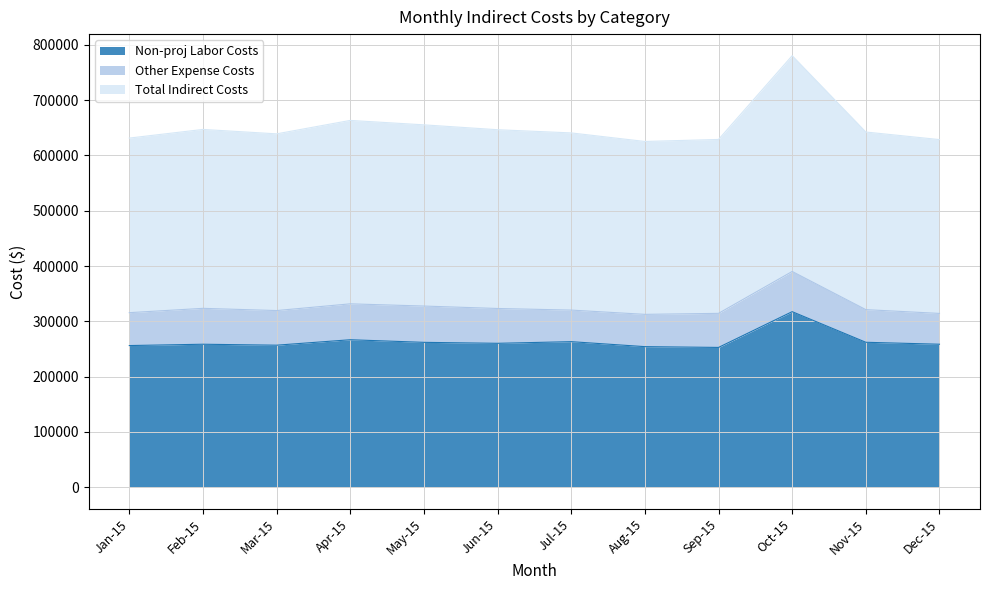

How many interior local valleys does the Non-proj Labor Costs series have?

3